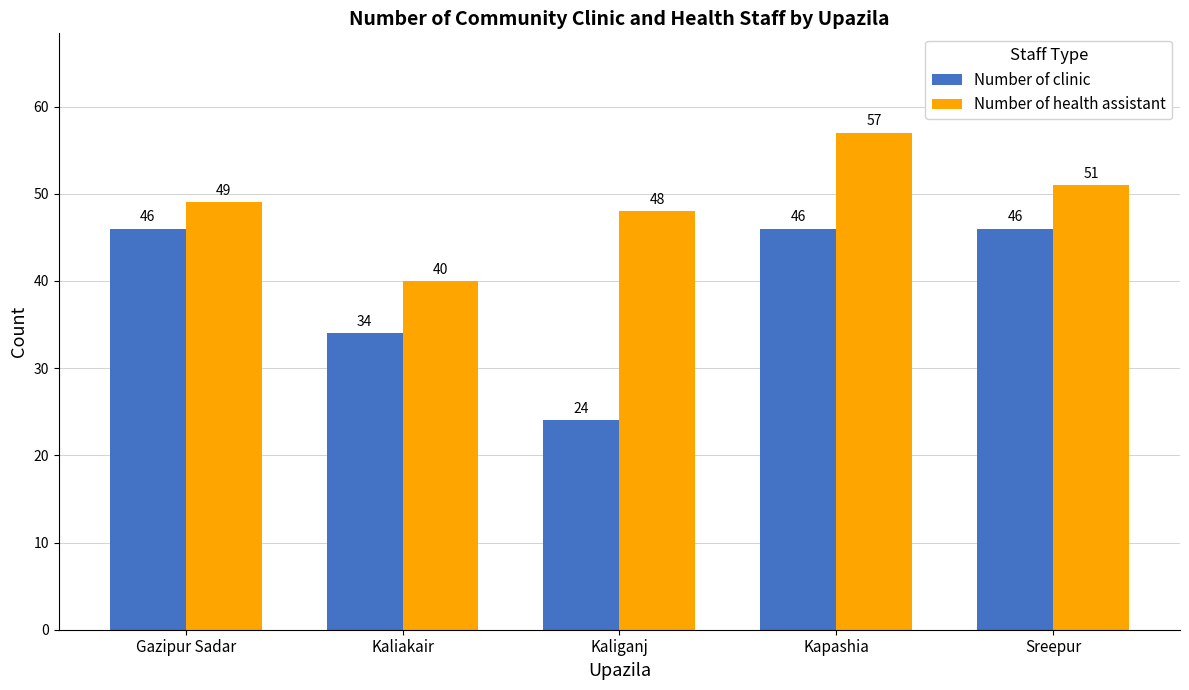

What is the label of the 2nd bar from the right?

Kapashia